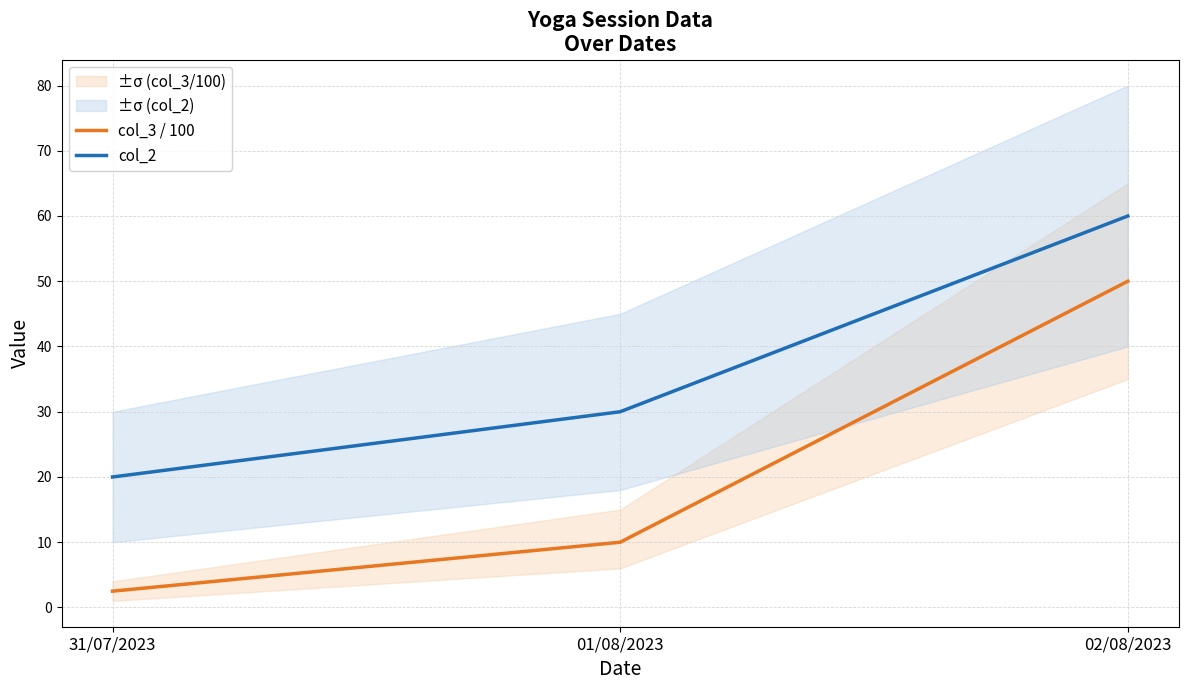

What is the approximate value of col_2 at 02/08/2023?

60.0